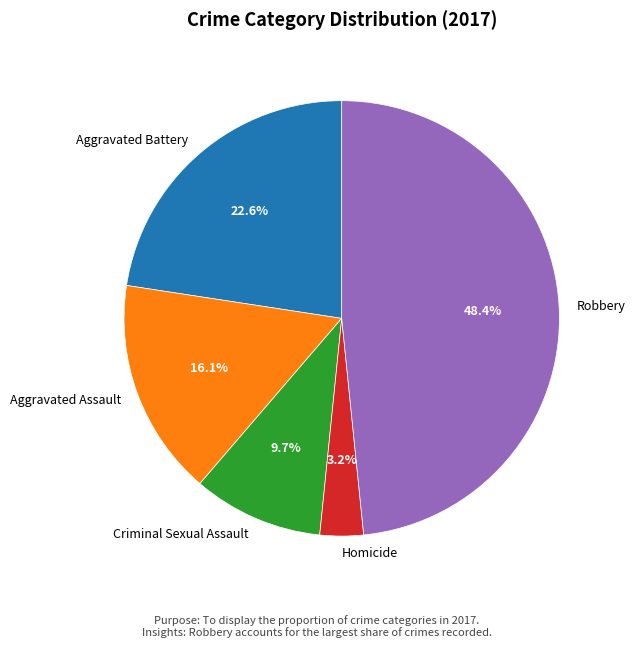

Which category has the smallest portion of the pie?

Homicide